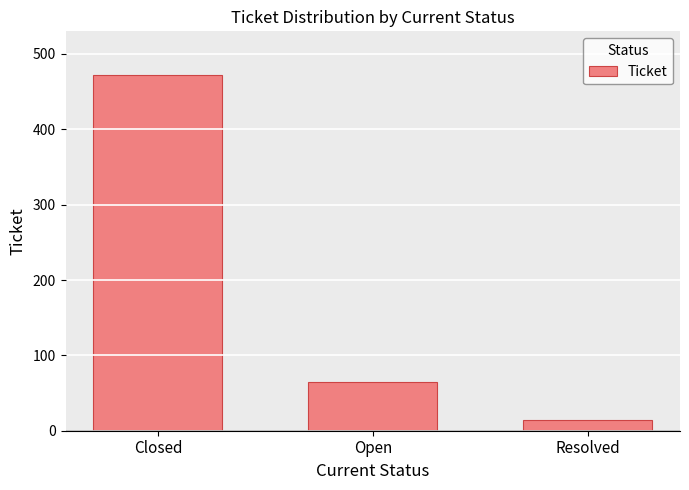

What is the maximum value shown in the chart?

472